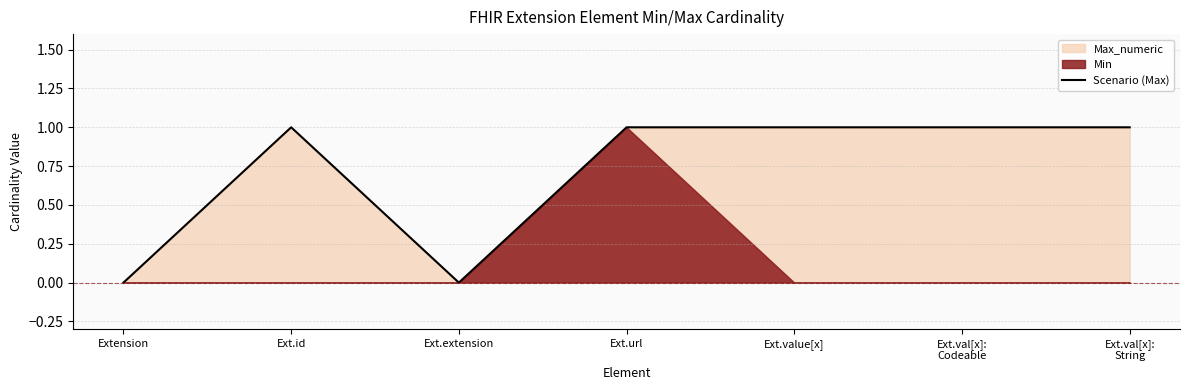

What is the greatest value displayed?

1